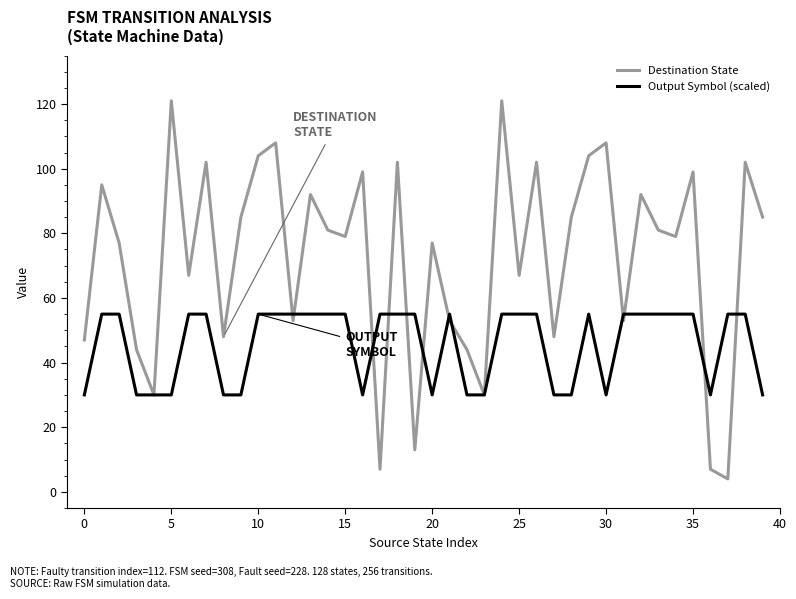

Which series has the largest total across all categories?

Destination State